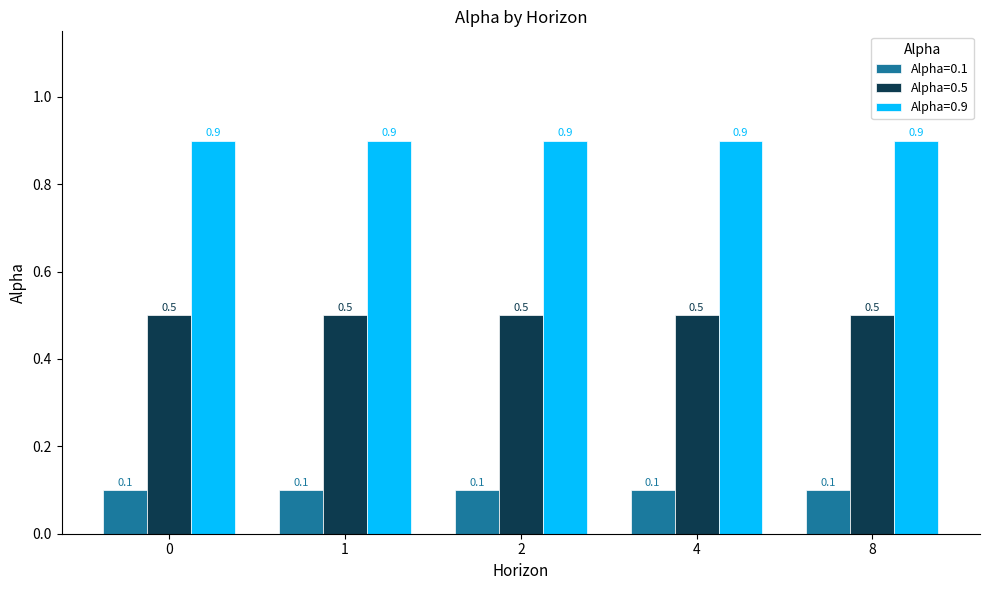

What is the sum of the Alpha=0.5 values at 8 and 1?

1.0